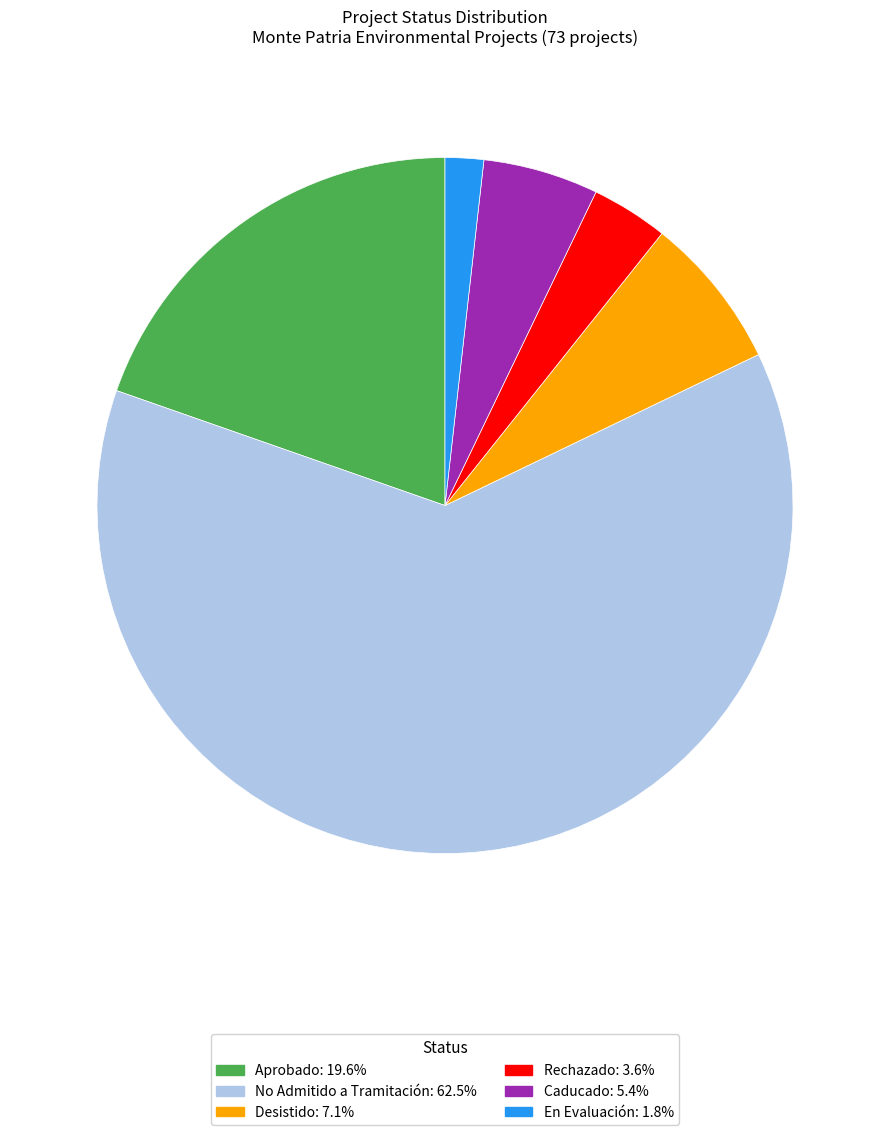

Does any single category account for the majority?

Yes